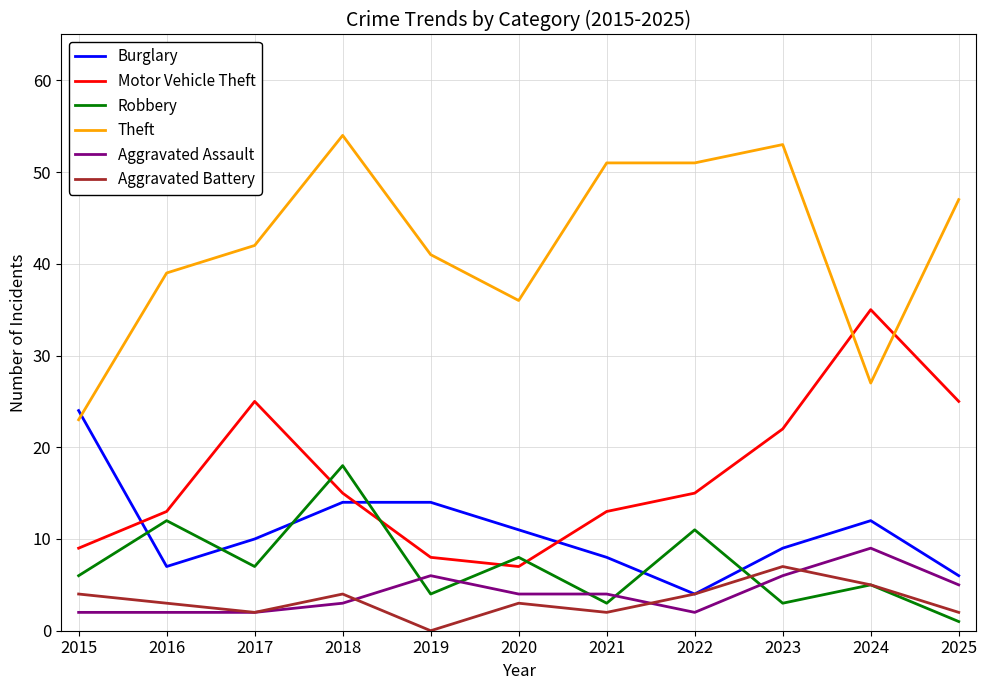

How many categories are shown in the chart?

11